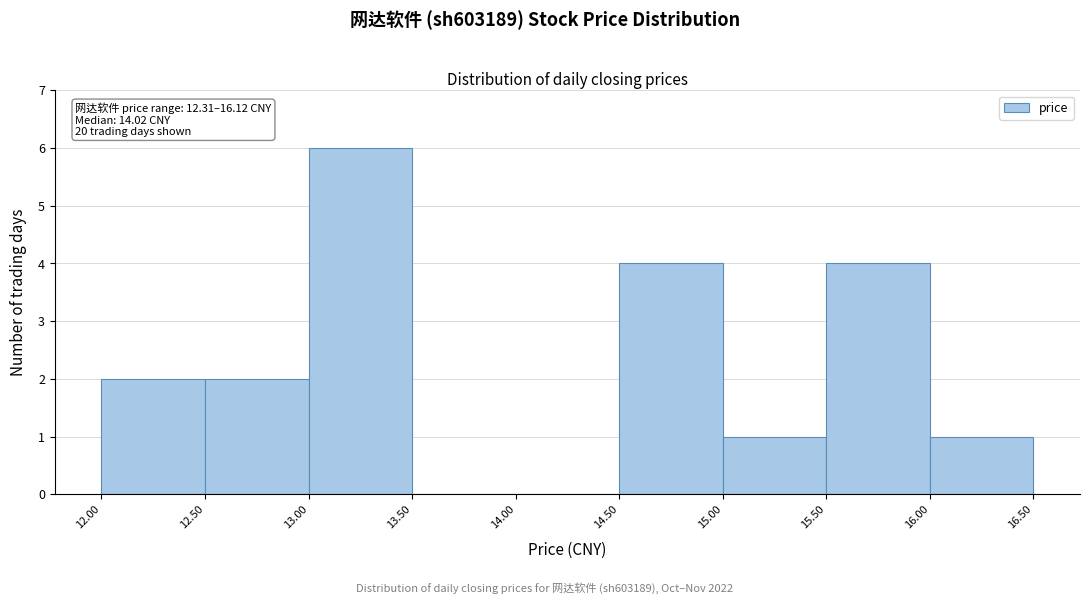

Which range on the x-axis has the tallest bar?

13.00 to 13.50